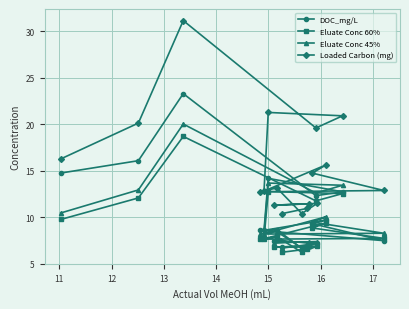

What is the value of the Eluate Conc 45% point at the 18th from the left?

8.3